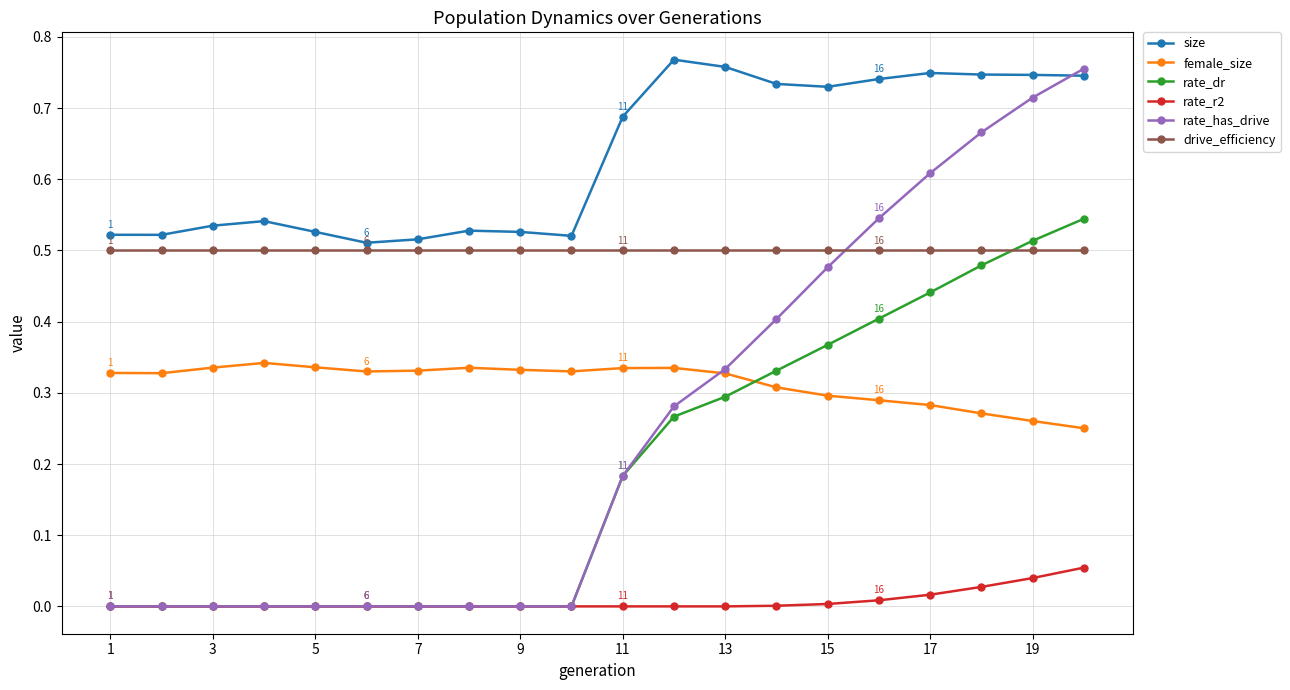

True or false: rate_dr and size cross at least once.

False